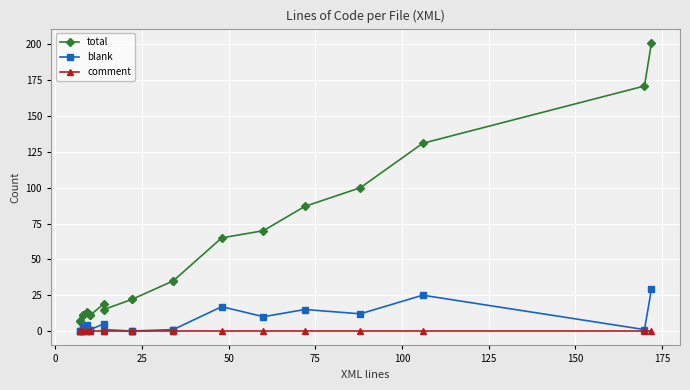

True or false: total and blank cross at least once.

False